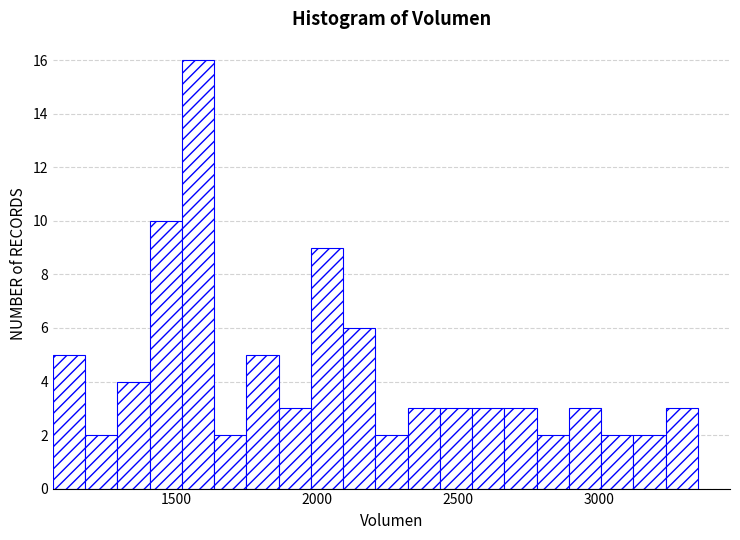

Read against the x-axis, roughly where is the centre of the tallest bar?

1600